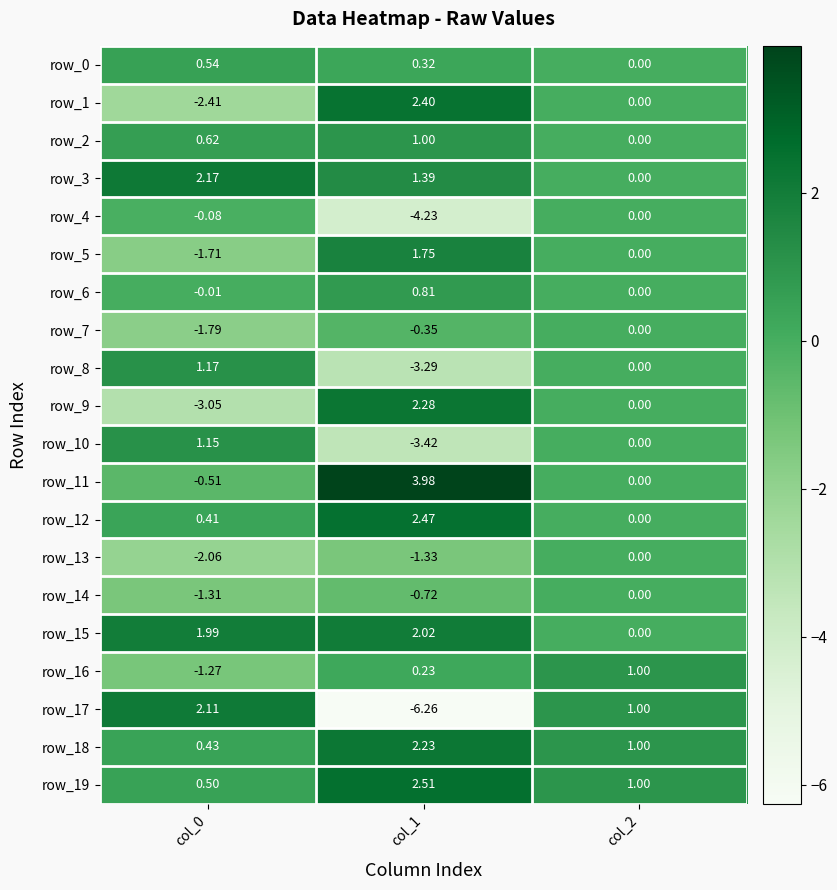

Is the value of row_8 at col_1 greater than the value of row_0 at col_1?

No